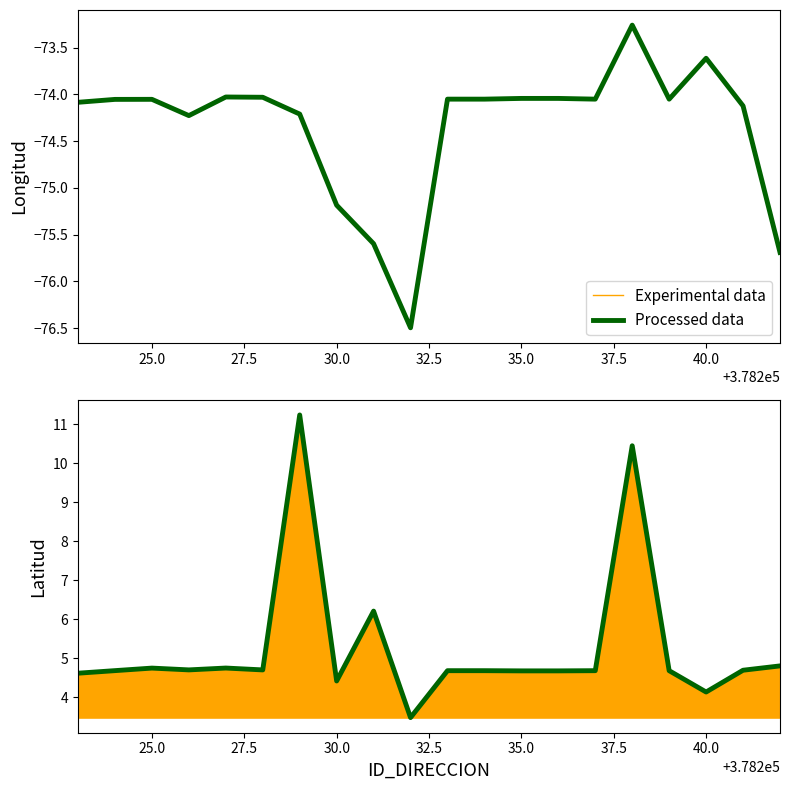

What is the average value of the Processed data series?

5.3